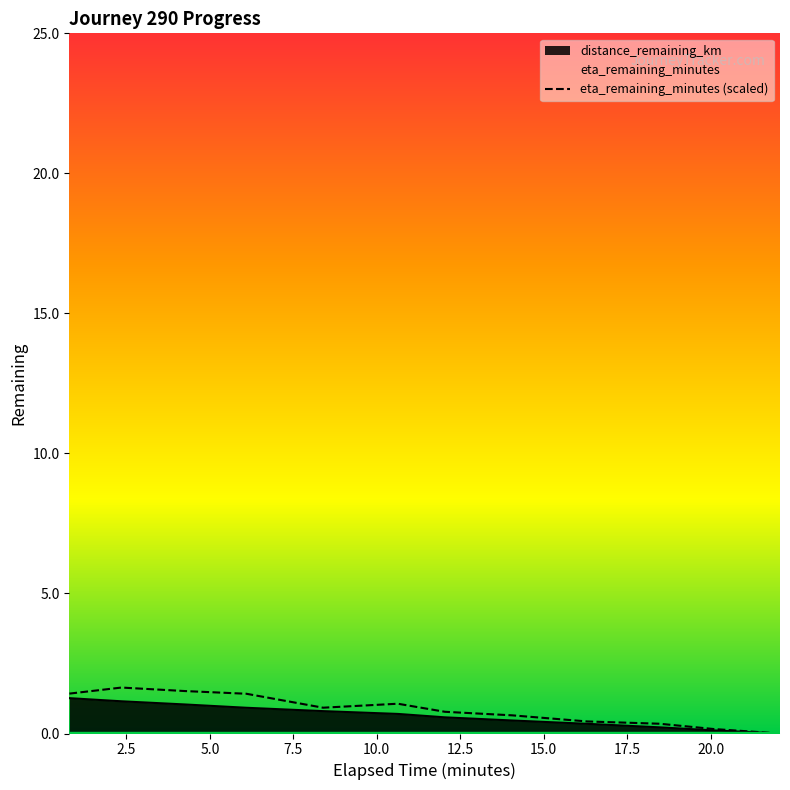

Which series has the widest spread of values?

eta_remaining_minutes (scaled)